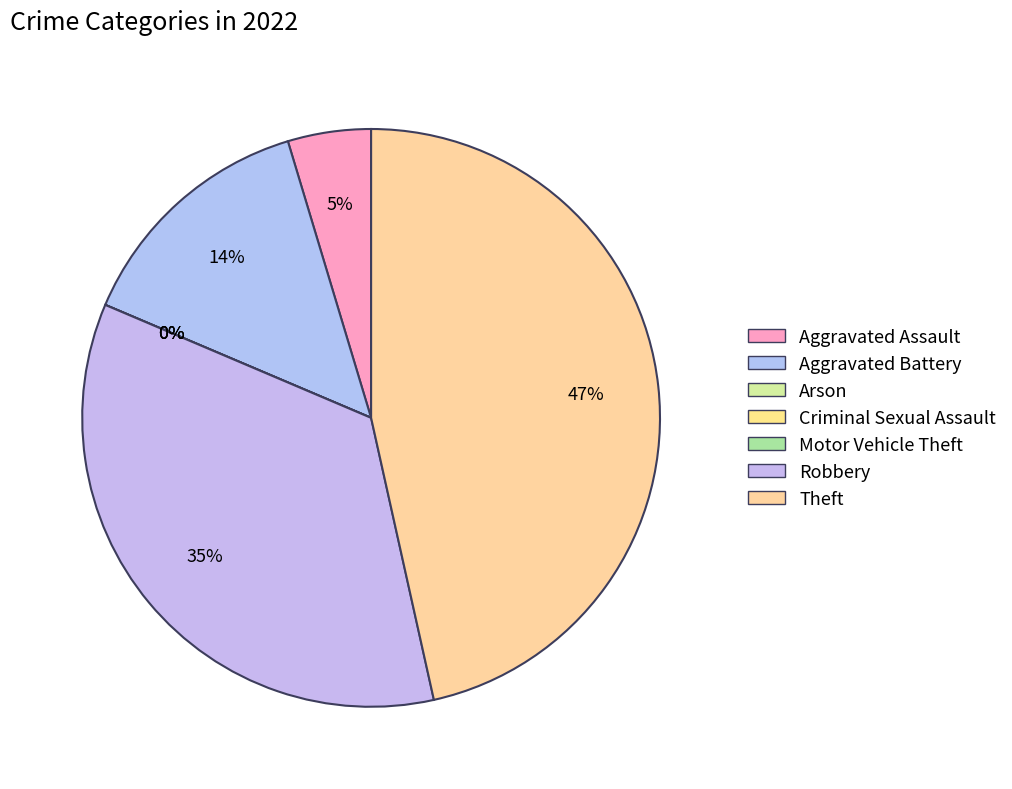

Is it true that Motor Vehicle Theft is 1% of the pie?

False